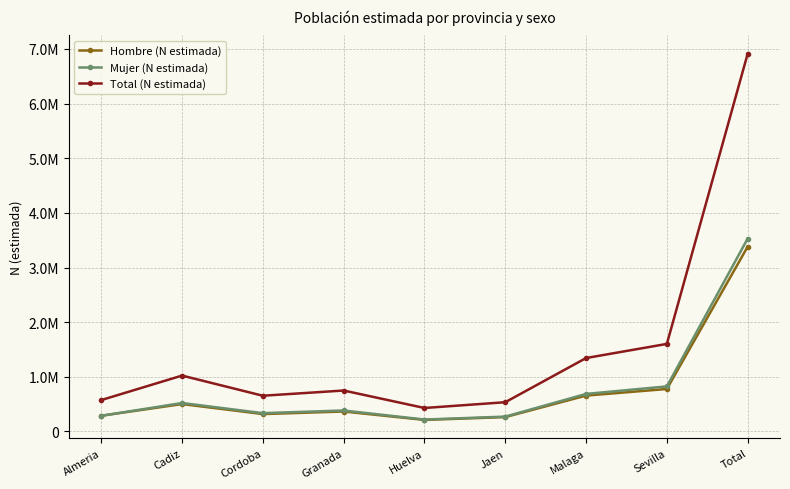

What are all the series names shown in the legend?

Hombre (N estimada), Mujer (N estimada), Total (N estimada)